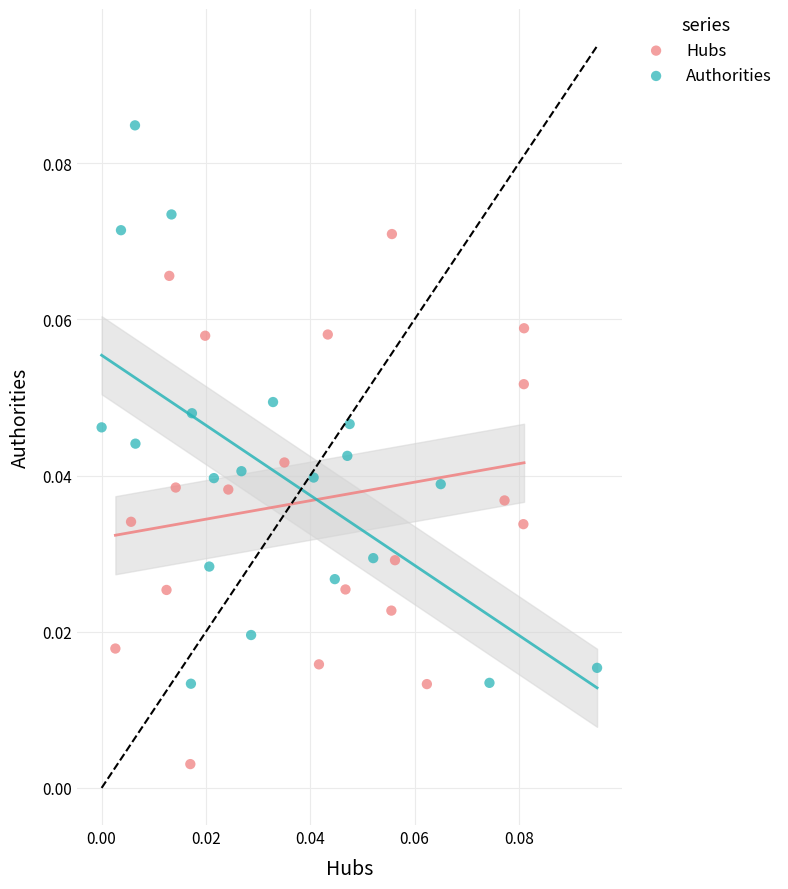

Which series contains the highest Y value?

Authorities